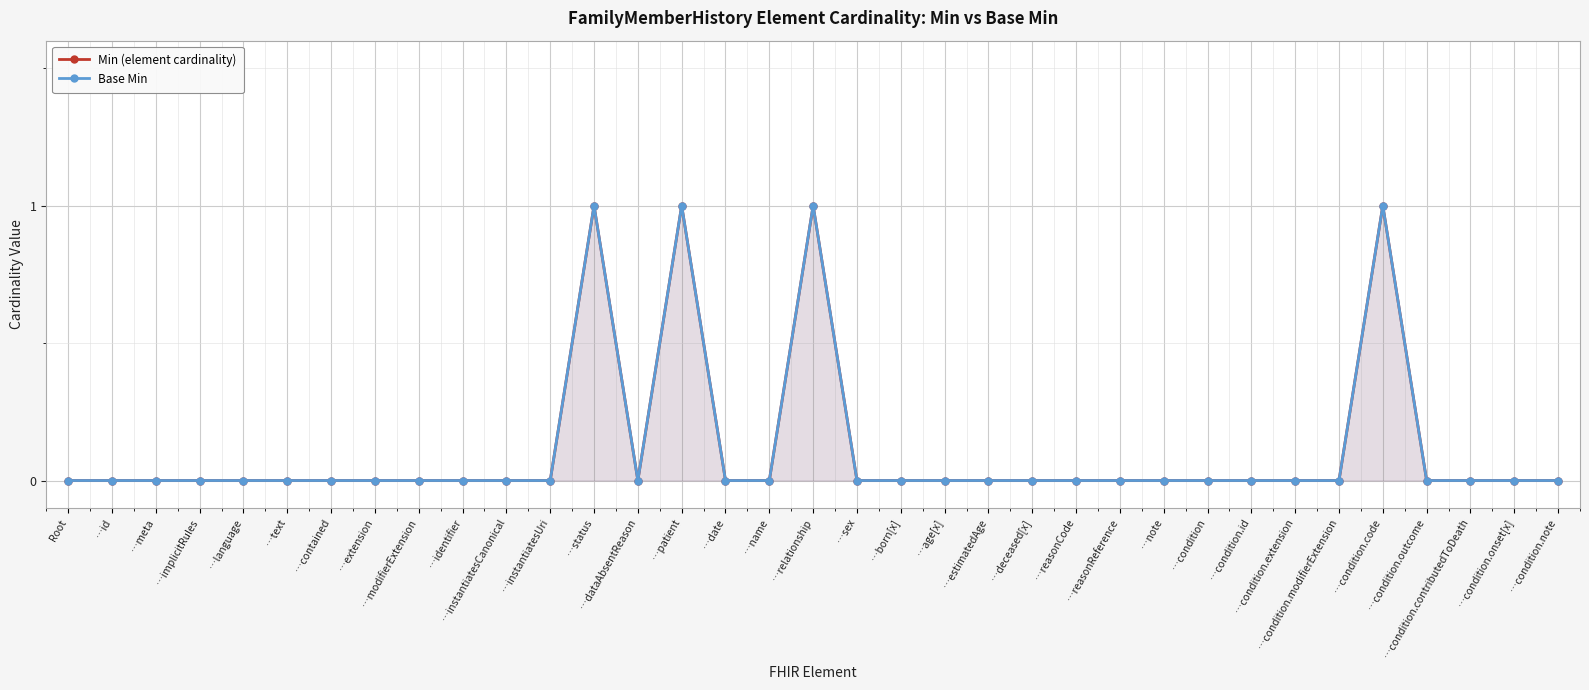

How many series are shown in this chart?

2